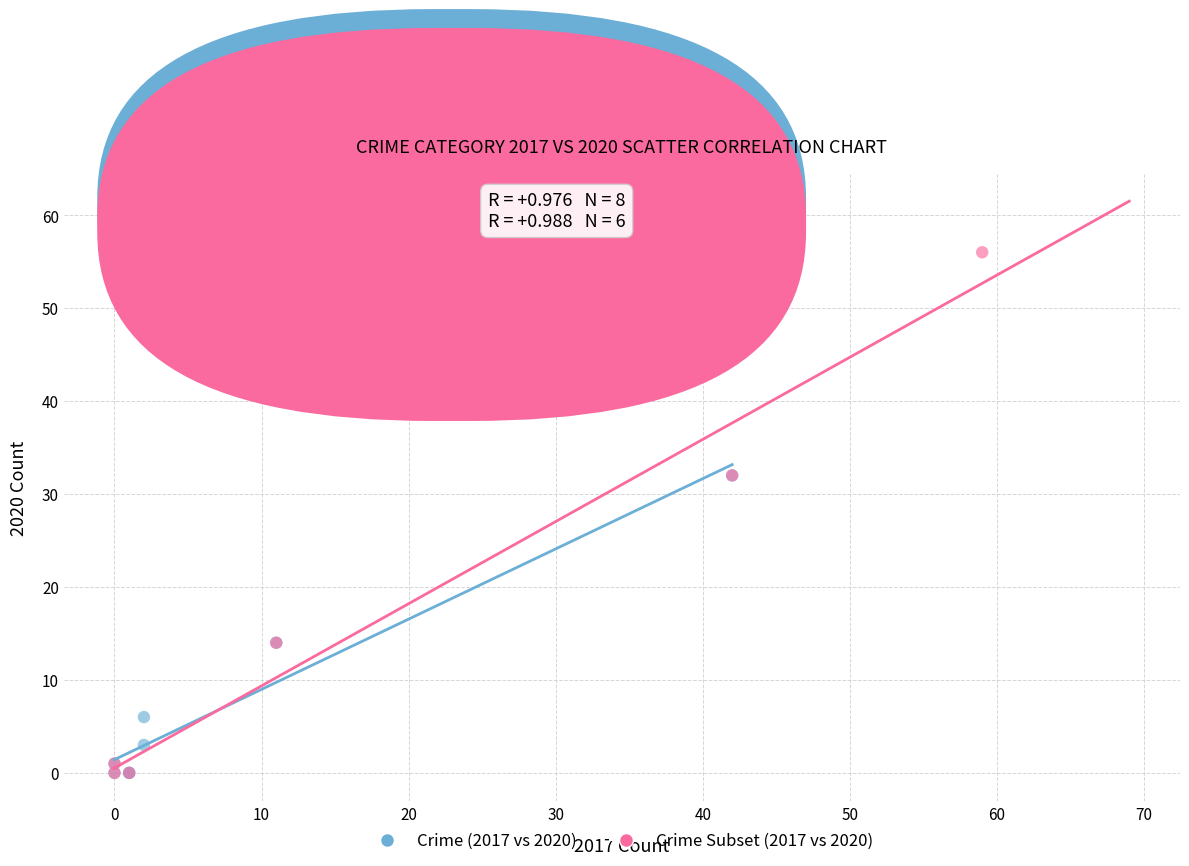

Which series has the widest spread of Y values?

Crime Subset (2017 vs 2020)